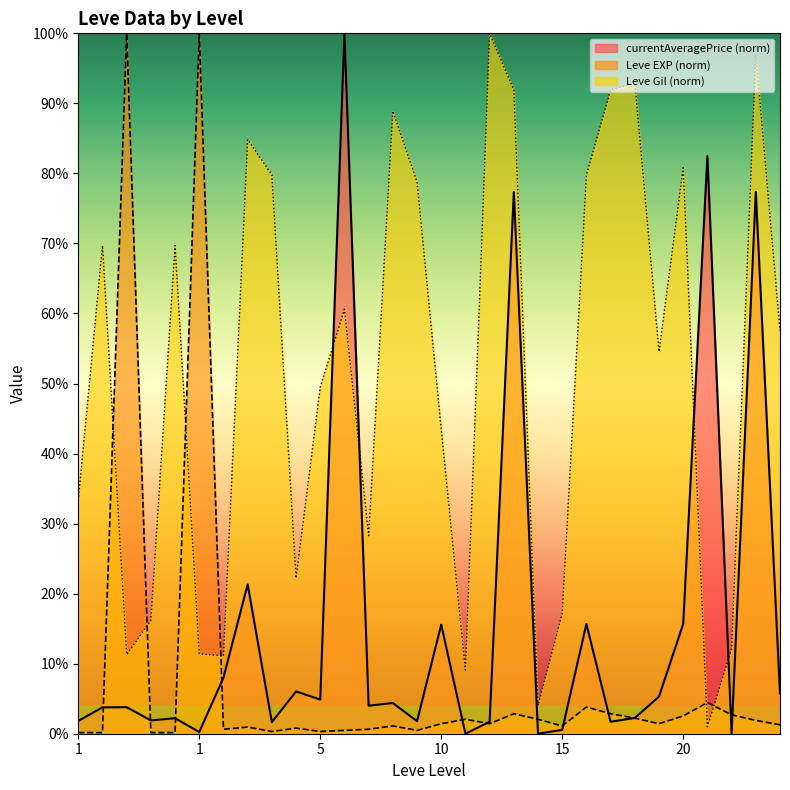

True or false: Leve EXP and Leve Gil cross at least once.

True